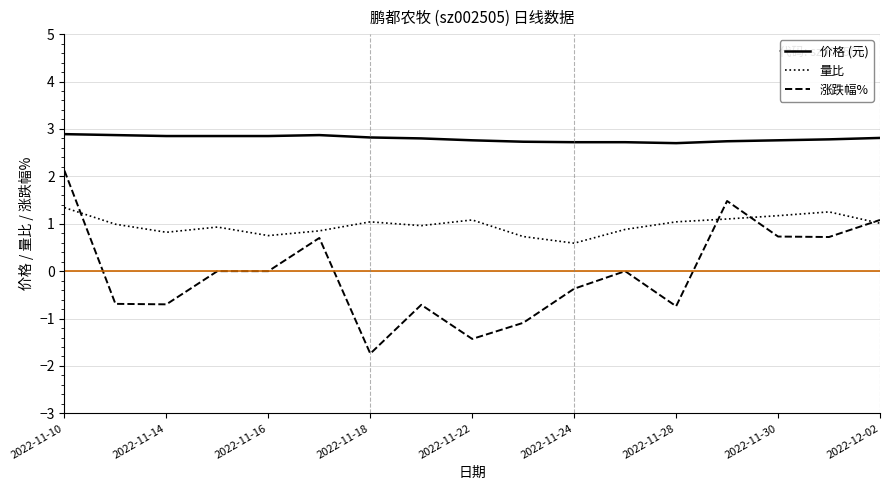

Which series has the largest total across all categories?

价格 (元)